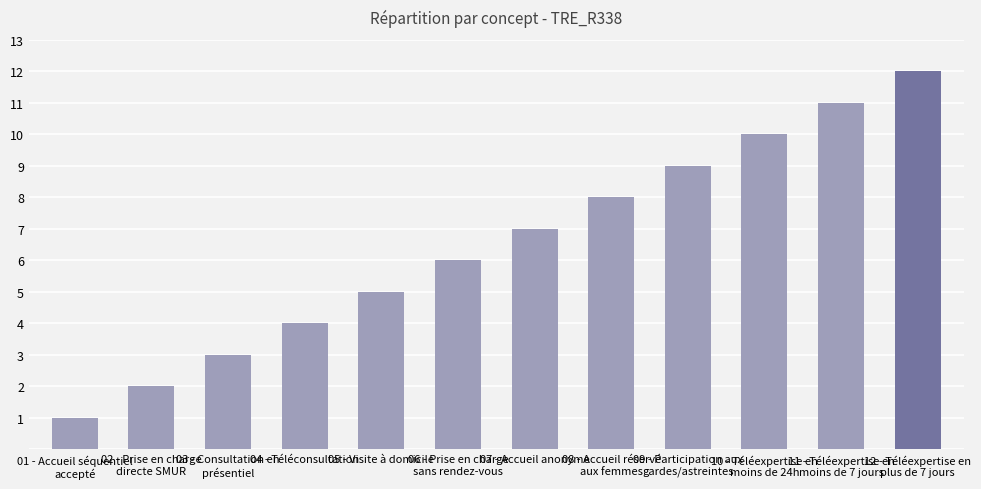

What is the sum of the values at 09 - Participation aux
gardes/astreintes and 07 - Accueil anonyme?

16